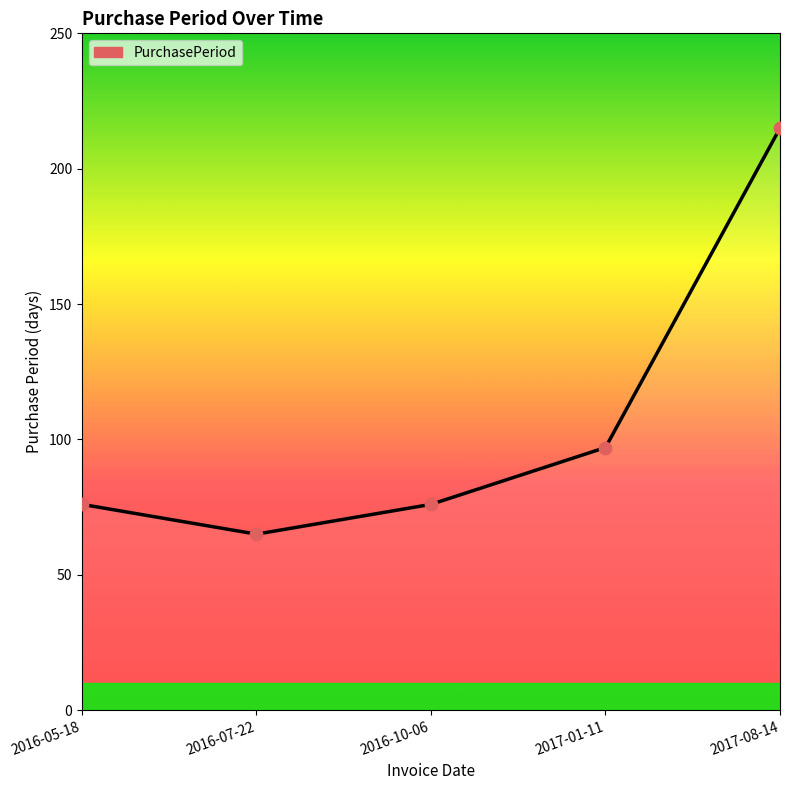

Approximately how many times larger is the value at 2016-10-06 compared to 2017-08-14?

0.4